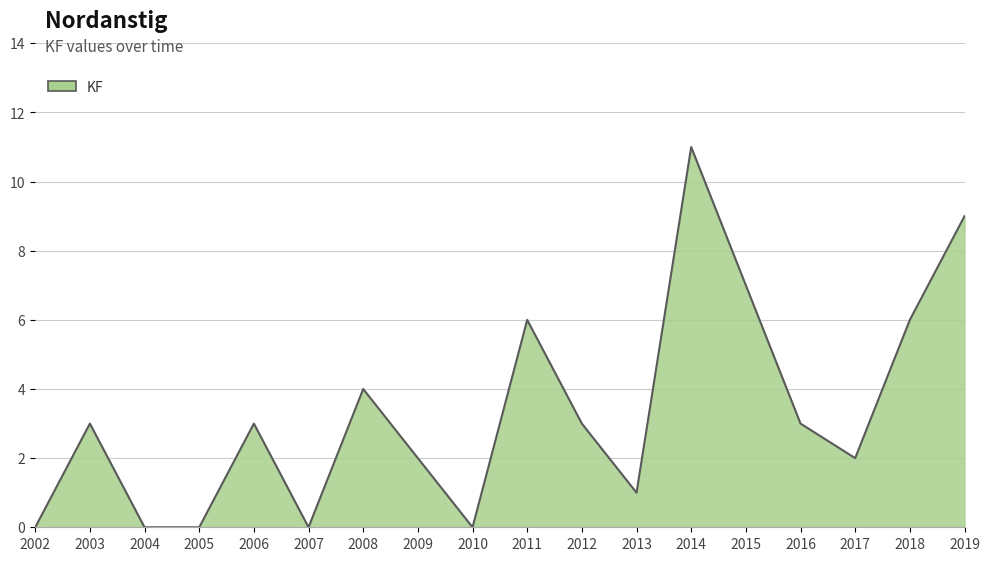

What value does the data have at 2003?

3